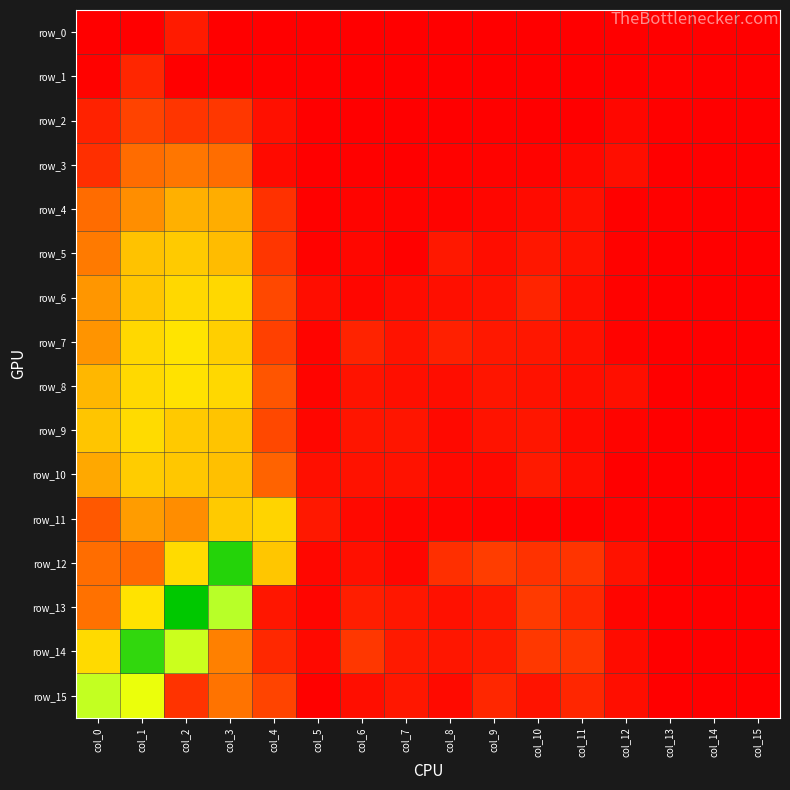

What is the sum of the row_10 values at col_7 and col_6?

-5.7